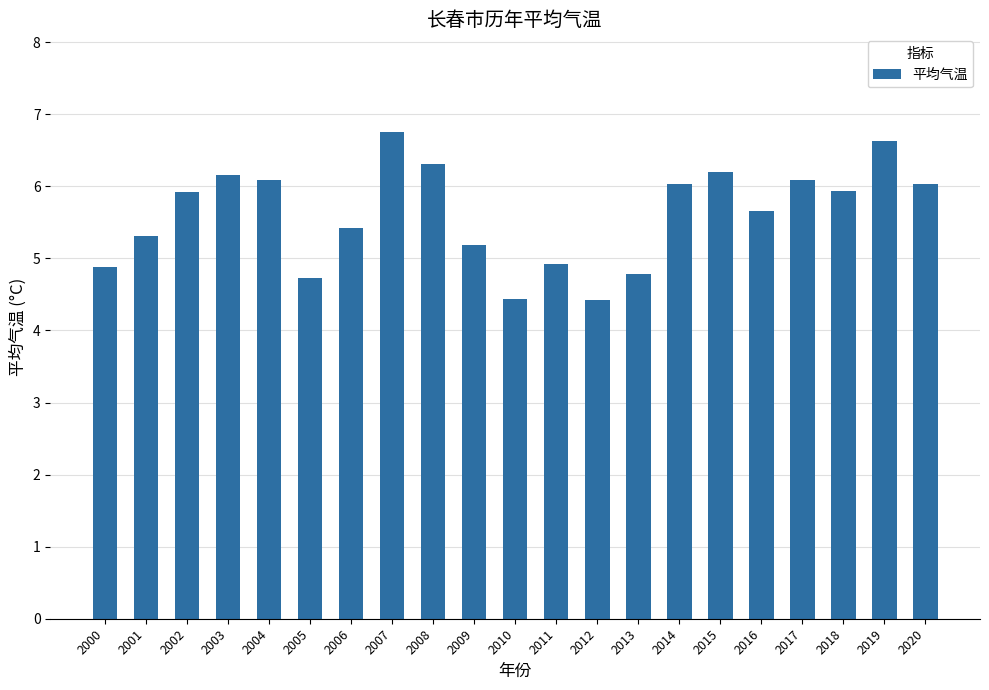

Is it true that the value at 2004 is 3.7?

False